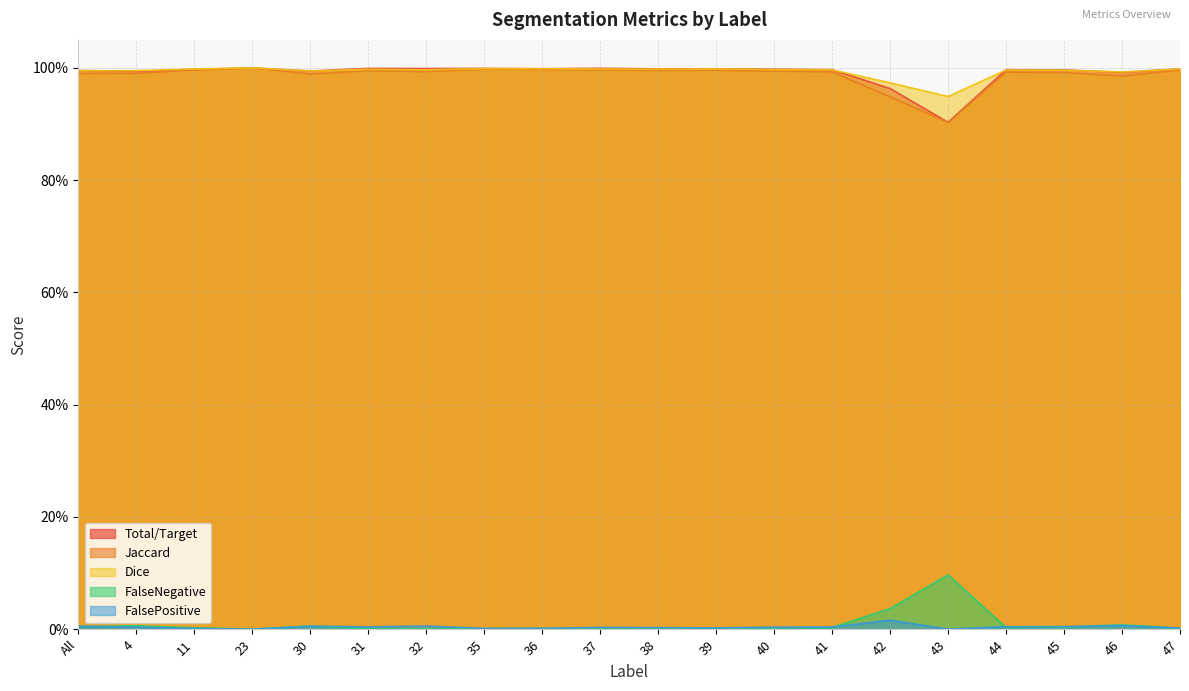

What is the difference between the highest and lowest values at 38?

1.0